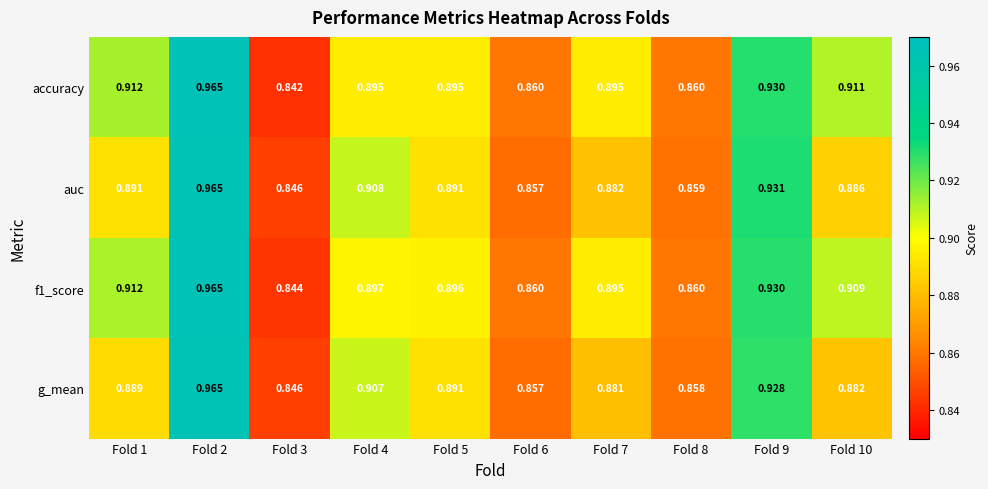

Between Fold 5 and Fold 9, which series saw the biggest shift?

auc